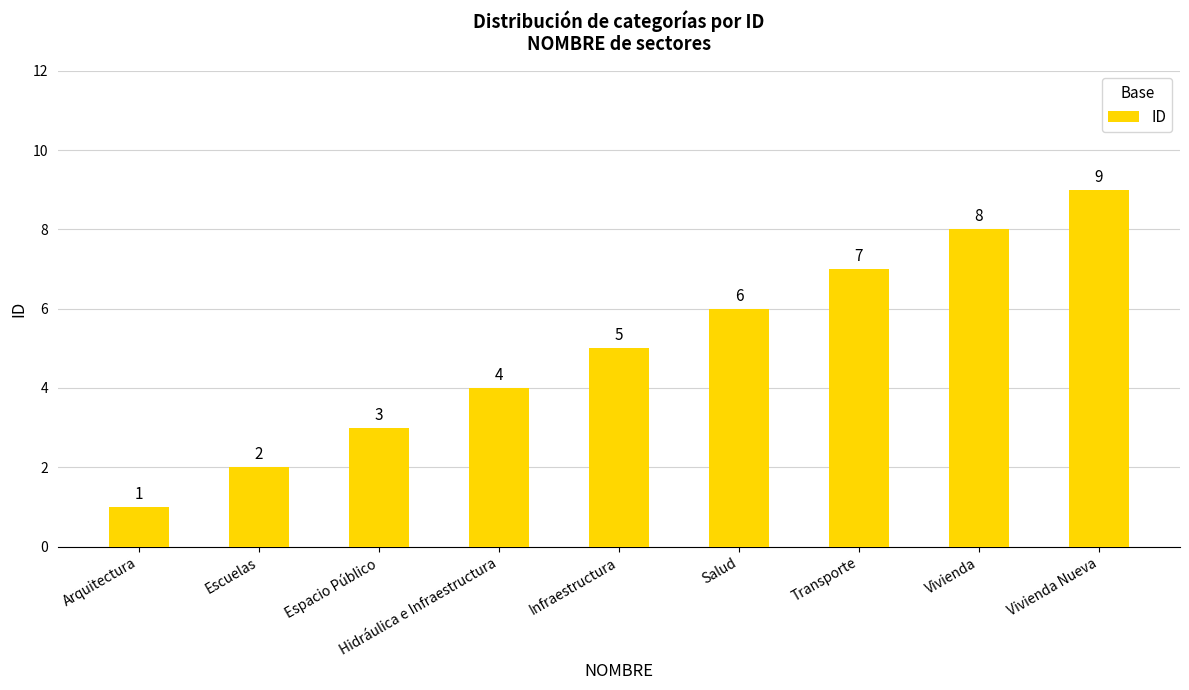

Does the chart contain stacked bars?

No